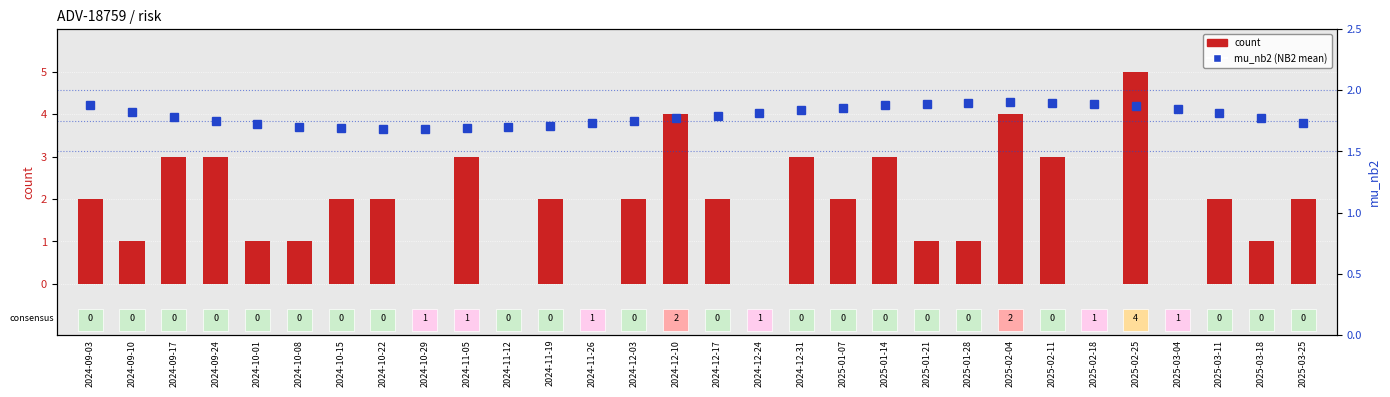

What is the difference between the count values at 2024-12-10 and 2025-03-11?

2.0